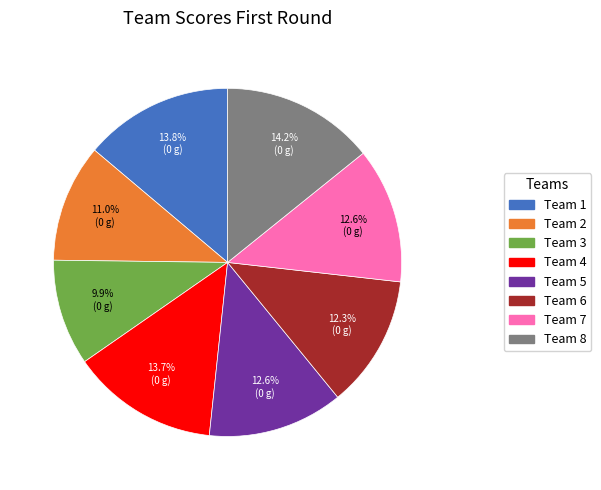

Do Team 3 and Team 8 together represent more than half of the pie?

No